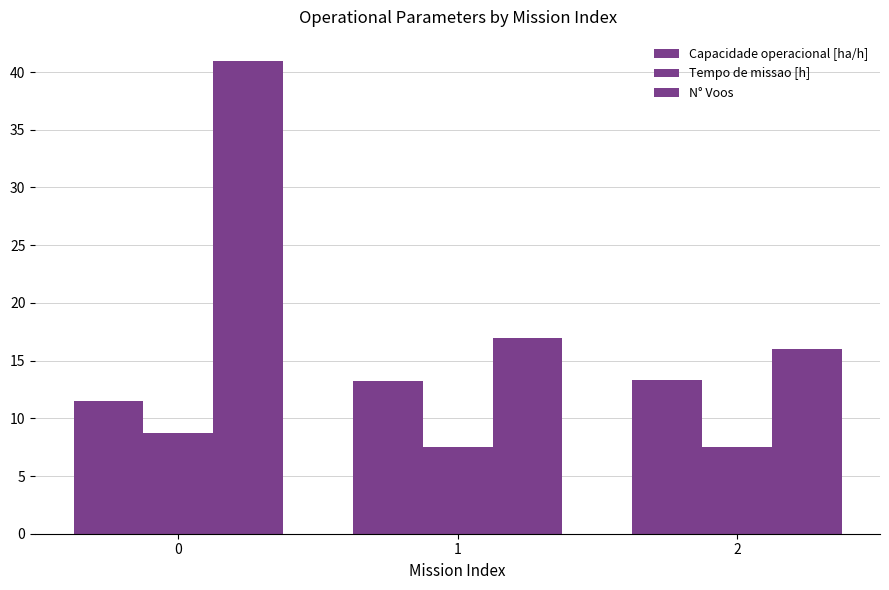

How many data points in N° Voos are less than 17?

1